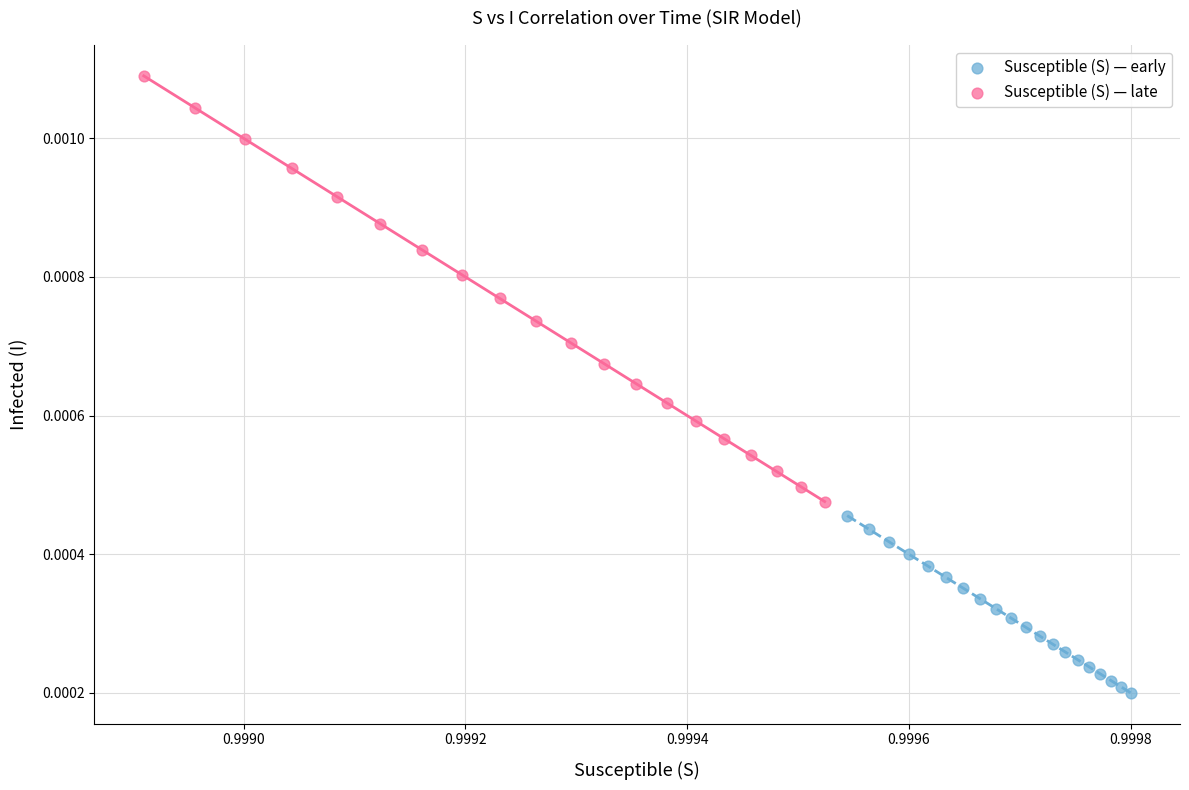

What are all the series names shown in the legend?

Susceptible (S) — early, Susceptible (S) — late